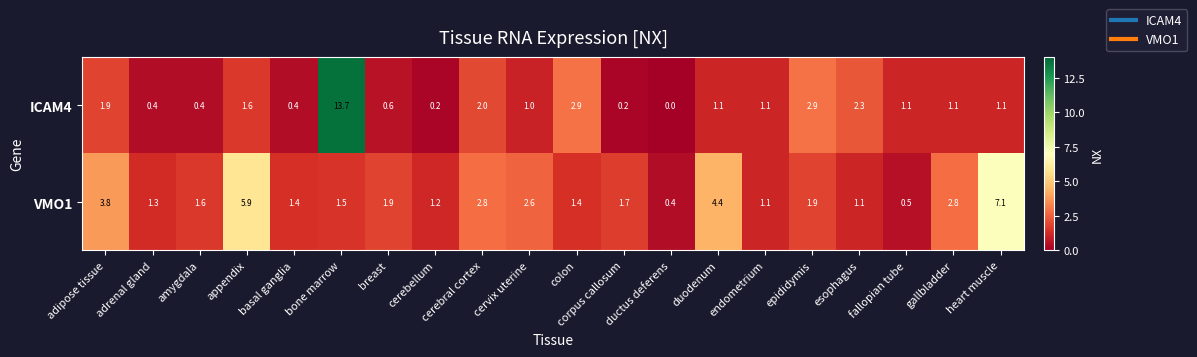

What is the average value of the ICAM4 series?

1.8